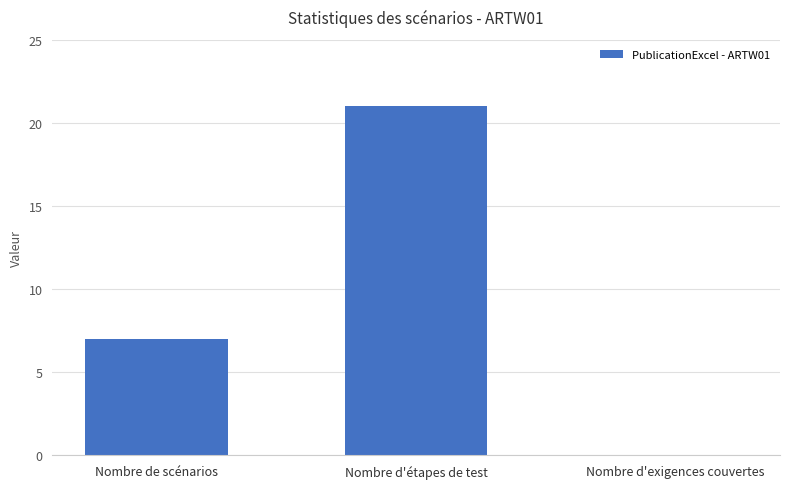

True or false: the data shows 3 at Nombre de scénarios.

False